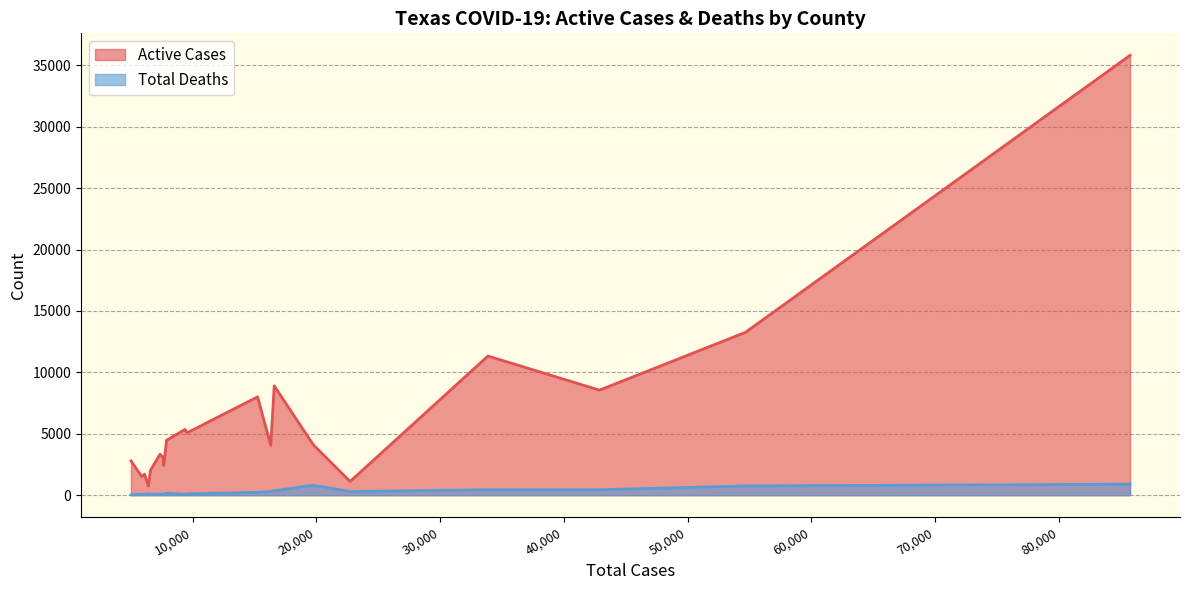

How many data points does each series have?

20